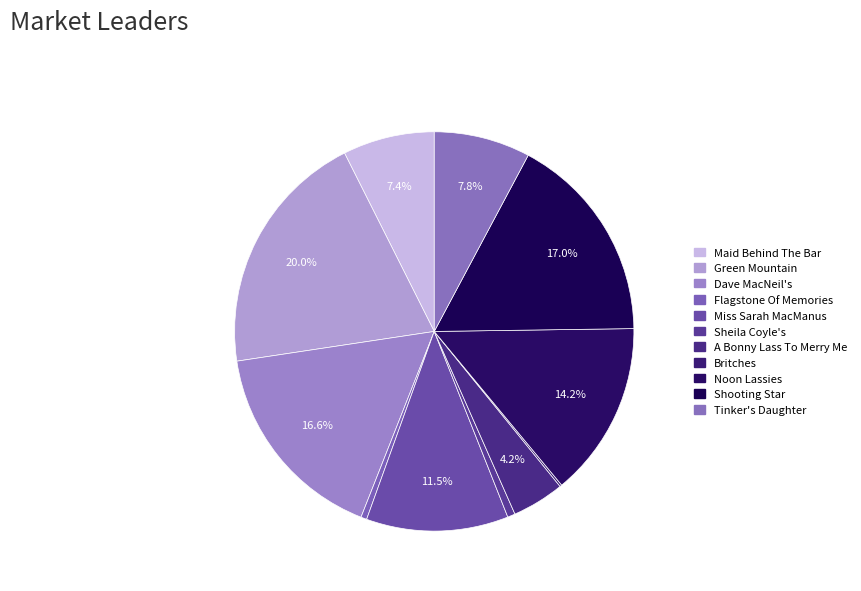

To the nearest percent, what is the difference between the largest and smallest slice percentages?

20%